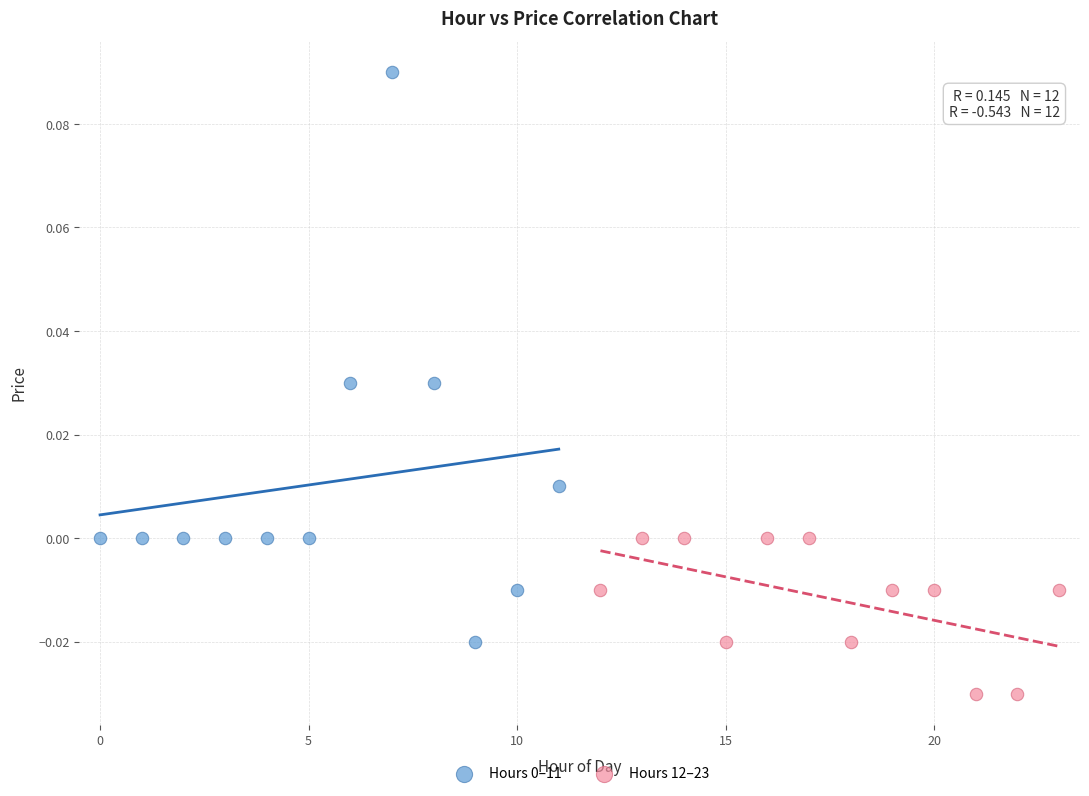

Which series reaches the minimum Y coordinate?

Hours 12–23